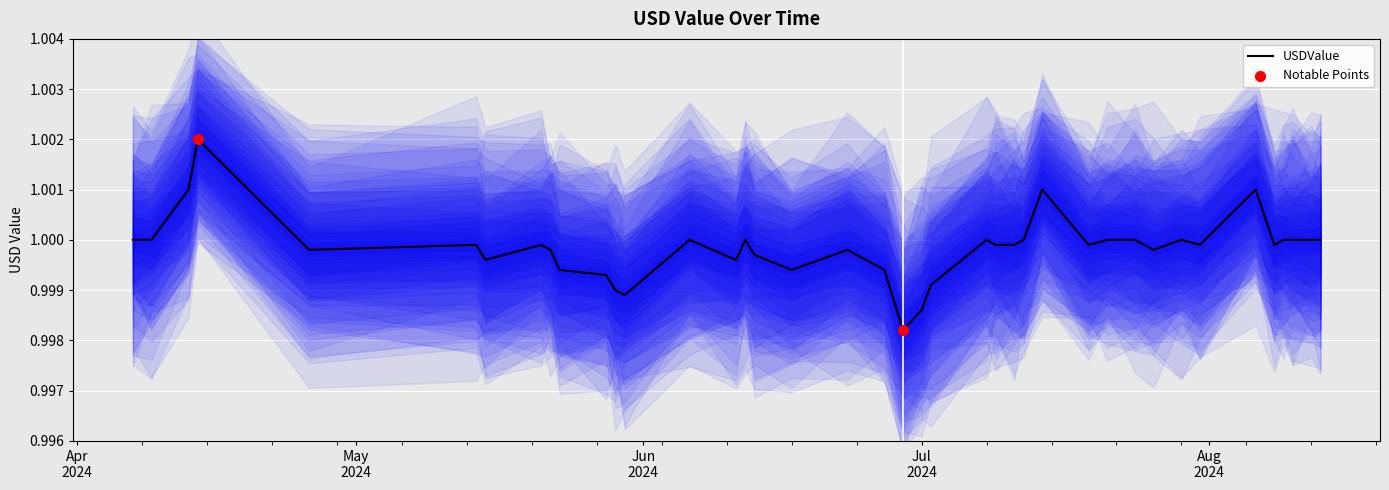

Between 2024-07-14 and 2024-04-13, which is larger?

2024-07-14